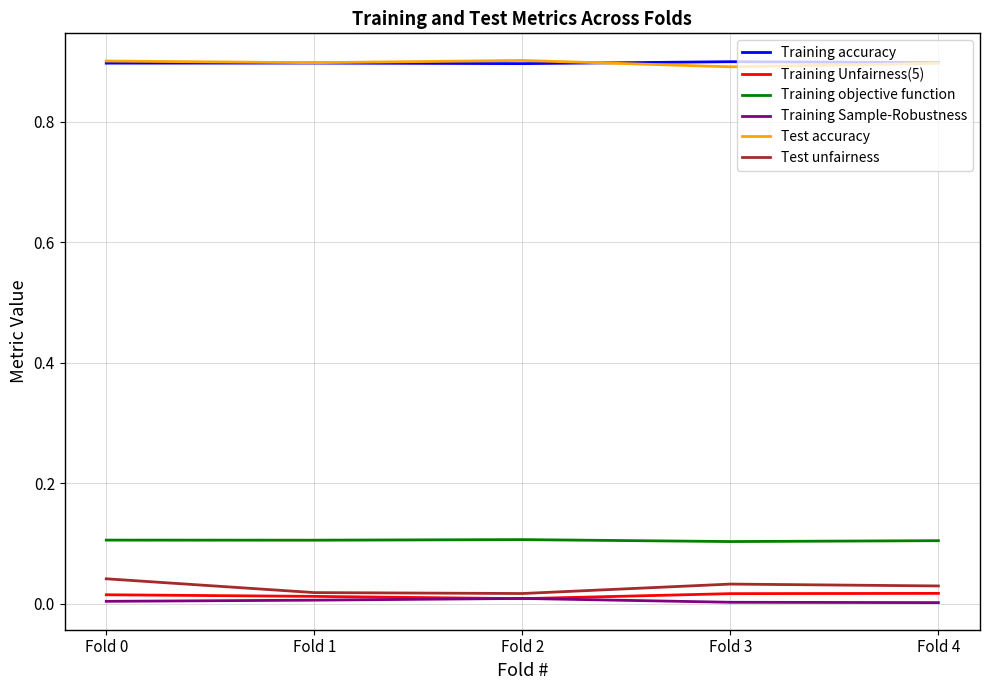

The value of Training accuracy at Fold 2 is 0.9. True or false?

True